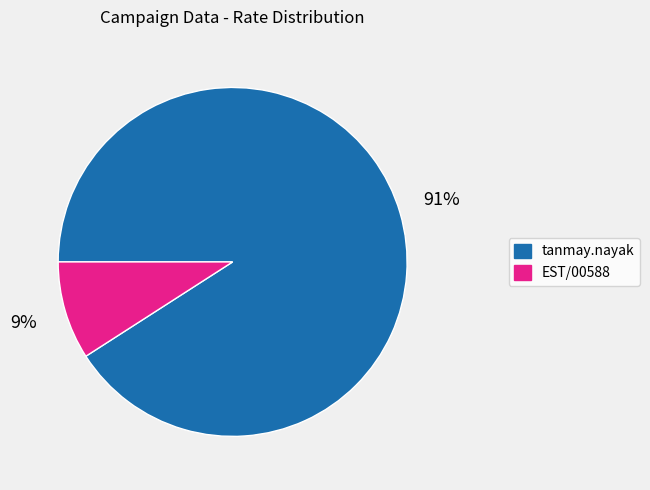

Is there any slice that represents more than half of the pie?

Yes